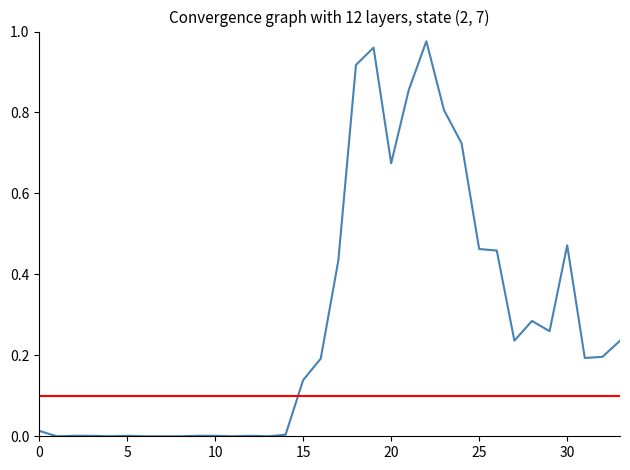

Which has a higher value, 33 or 3?

33